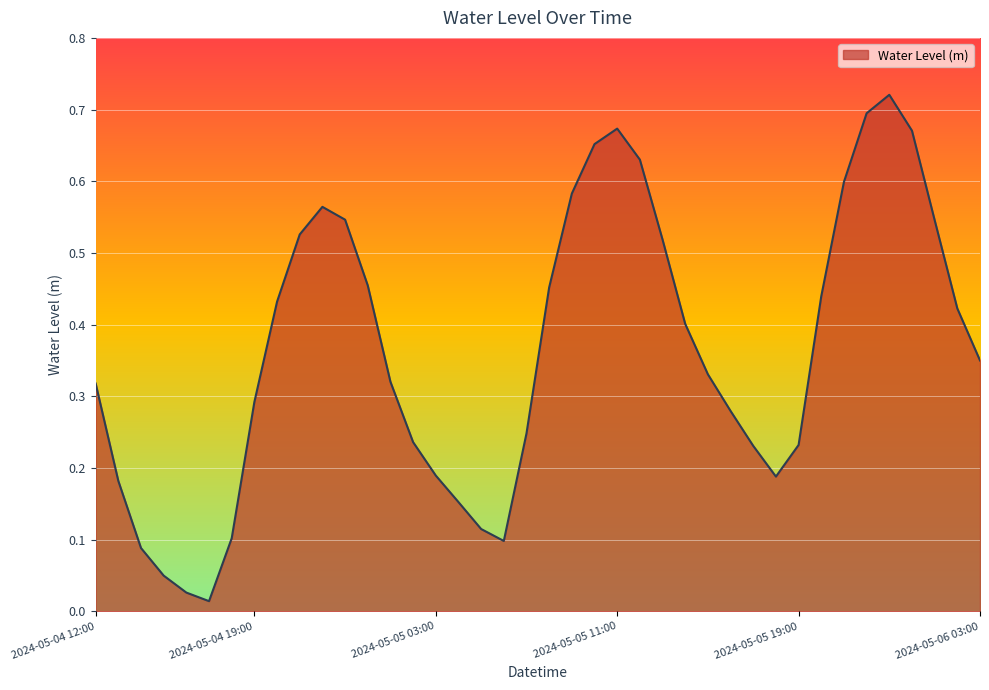

What is the label of the 30th point from the right?

2024-05-04 22:00